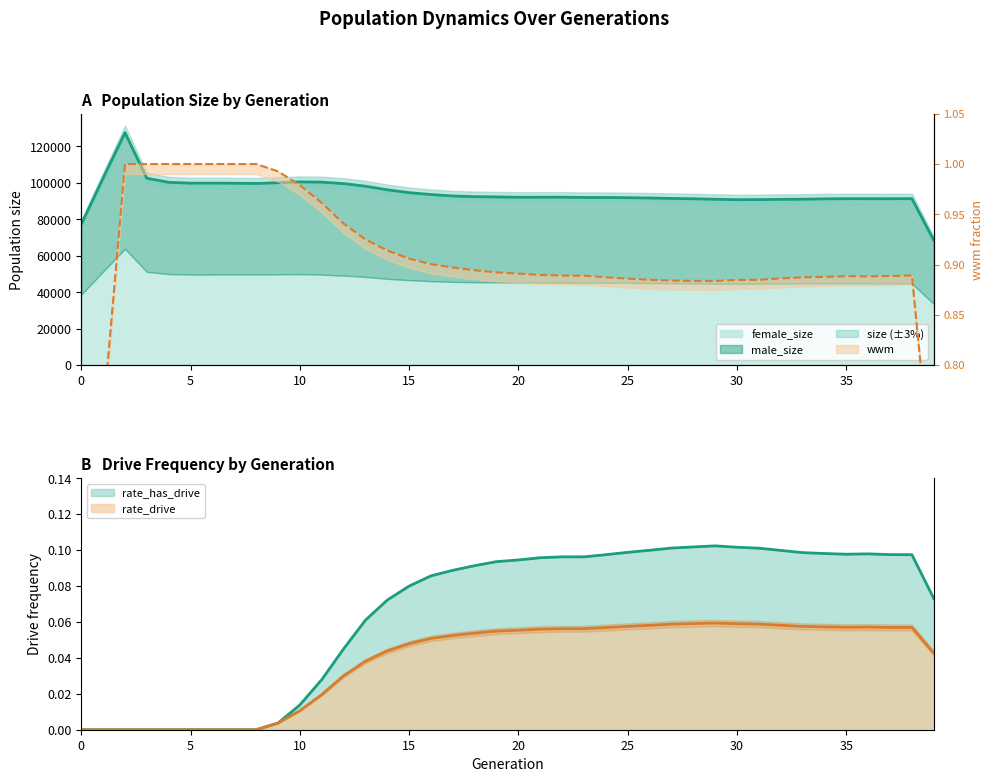

The value of rate_has_drive (line) at 9 is 0.0. True or false?

True